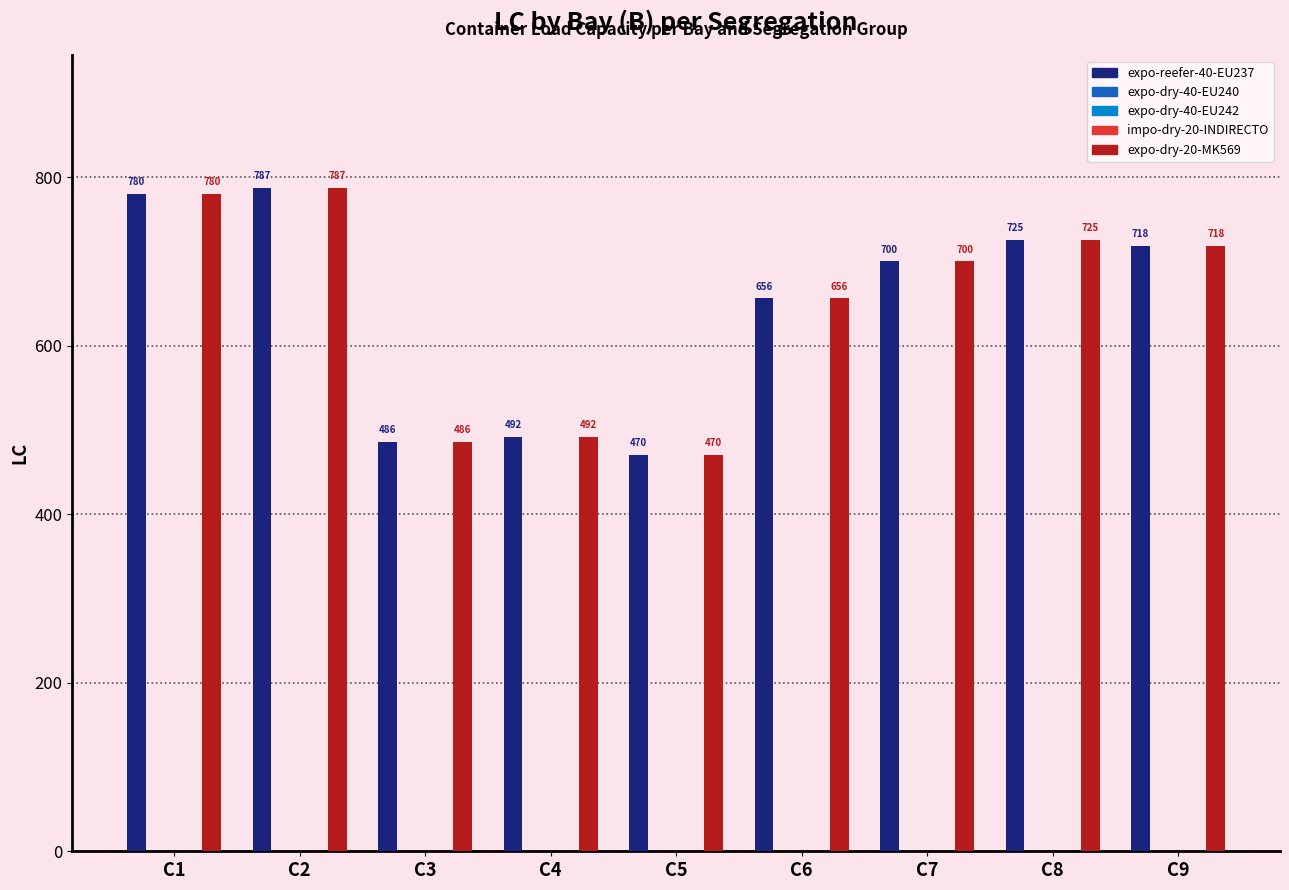

True or false: expo-dry-20-MK569 has a value of 470 at C5.

True